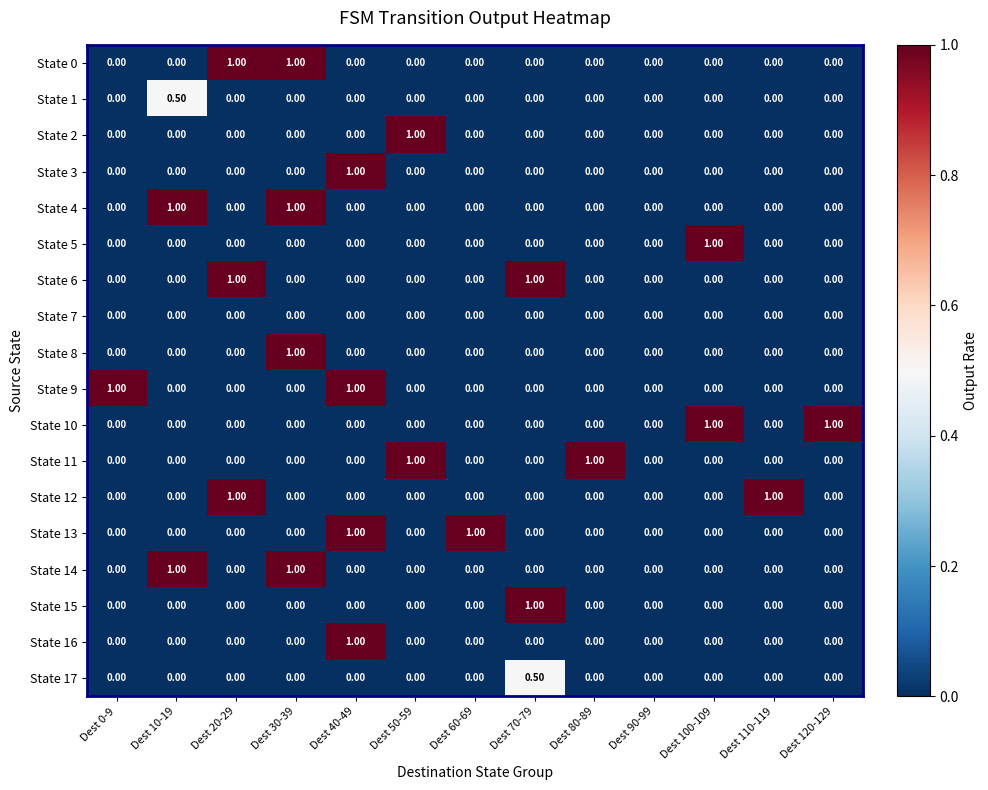

What is the maximum value shown in the chart?

1.0